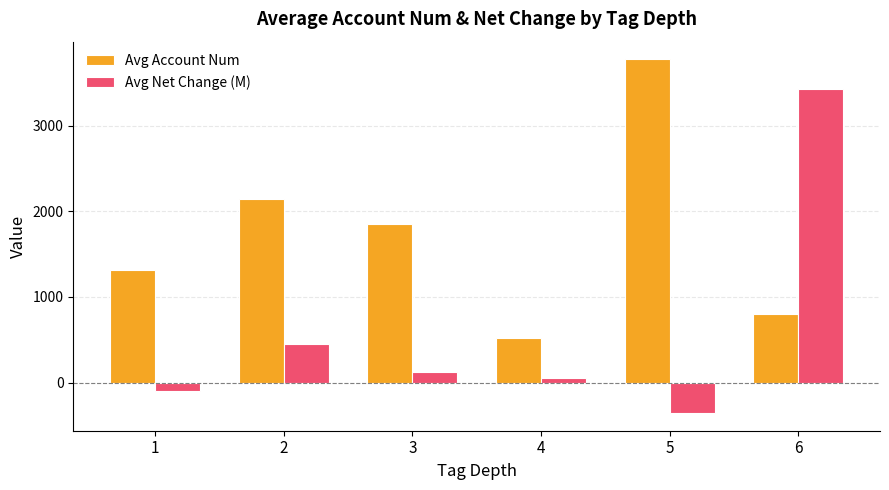

Read the Avg Account Num value at 1.

1309.6